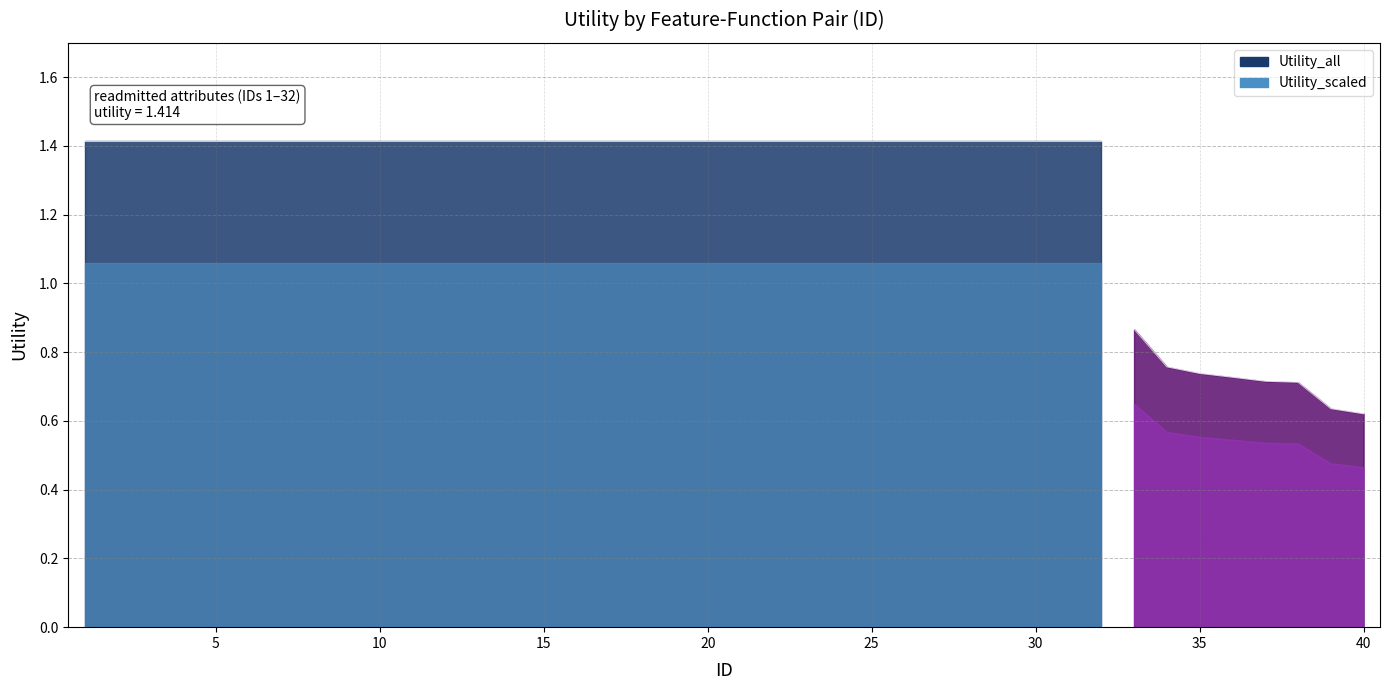

Rank the categories by Utility_all value from lowest to highest.

40, 39, 38, 37, 36, 35, 34, 33, 1, 2, 3, 4, 5, 6, 7, 8, 9, 10, 11, 12, 13, 14, 15, 16, 17, 18, 19, 20, 21, 22, 23, 24, 25, 26, 27, 28, 29, 30, 31, 32